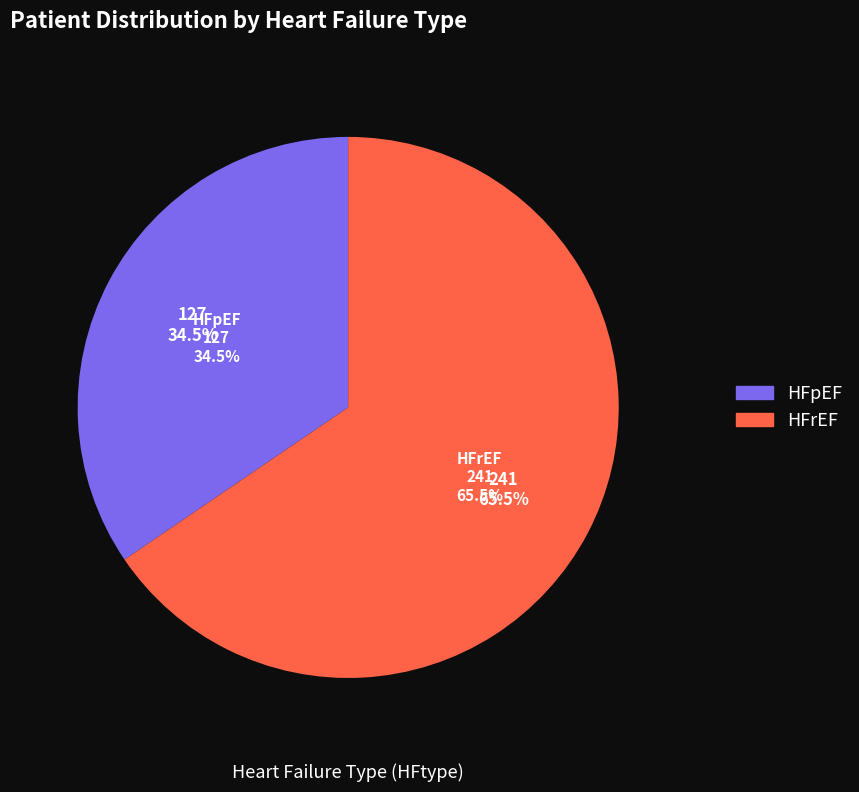

Is it true that HFpEF is 35% of the pie?

True